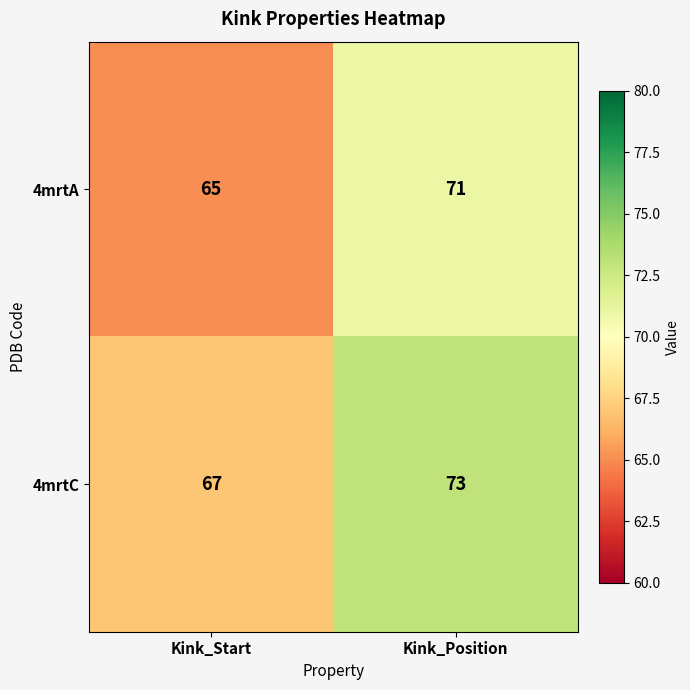

Reading left to right, transcribe all the data shown in this chart.

4mrtA: Kink_Start=65	Kink_Position=71
4mrtC: Kink_Start=67	Kink_Position=73